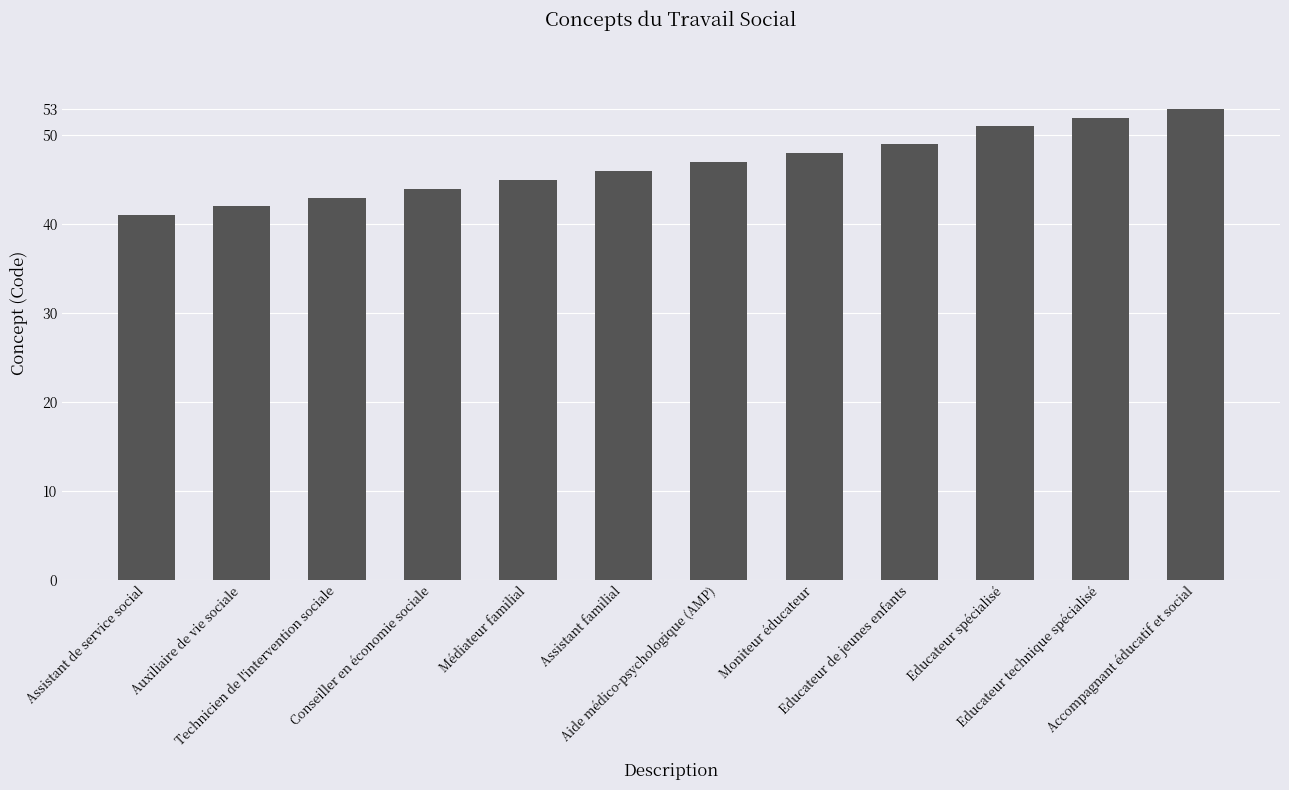

What is the value of the 5th bar from the left?

45